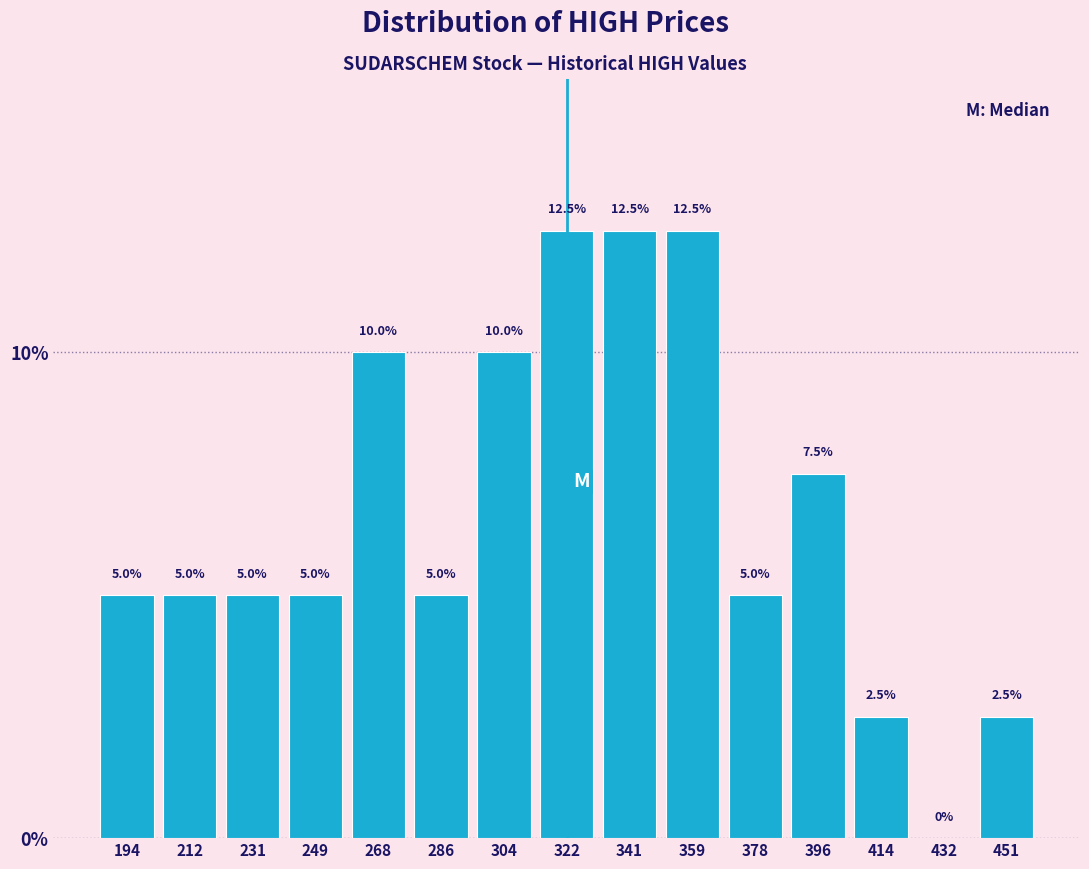

Reading left to right, list every bar in this chart as the range it spans on the x-axis followed by its height. The bar edges are not printed on the chart, so give them approximately, as read against the axis.

186 to 204: 5.0
204 to 222: 5.0
222 to 240: 5.0
240 to 258: 5.0
258 to 276: 10.0
276 to 296: 5.0
296 to 314: 10.0
314 to 332: 12.5
332 to 350: 12.5
350 to 368: 12.5
368 to 386: 5.0
386 to 406: 7.5
406 to 424: 2.5
424 to 442: 0.0
442 to 460: 2.5